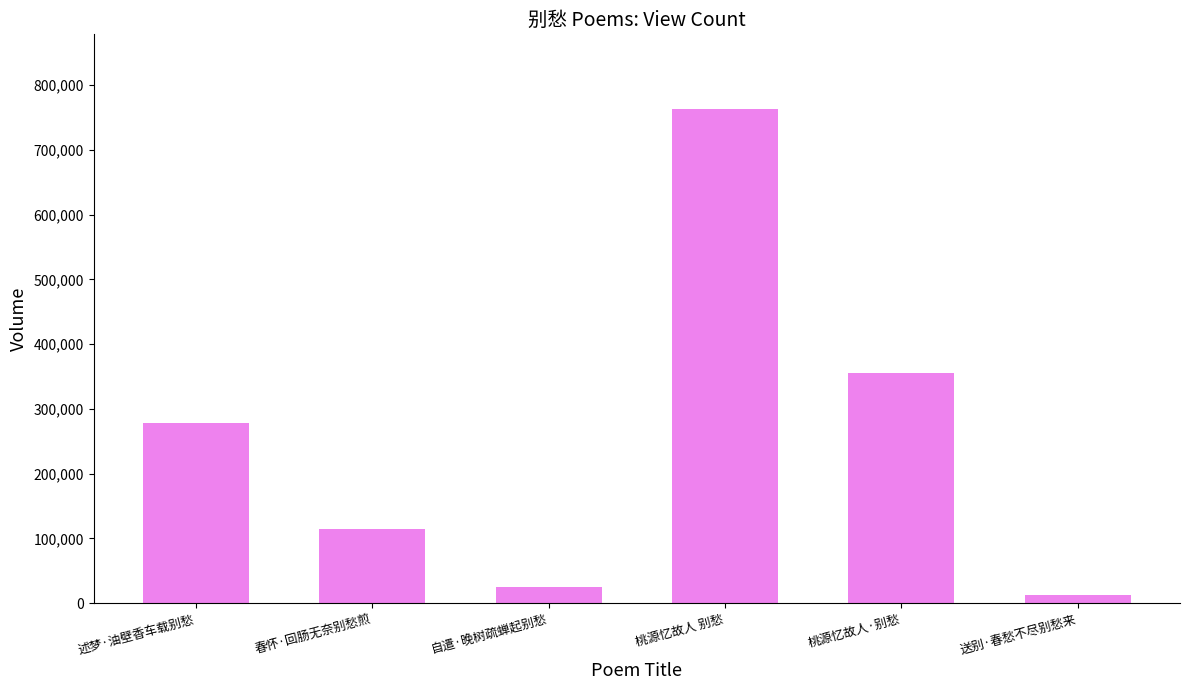

Where is the data nearest to the value 387932?

桃源忆故人·别愁